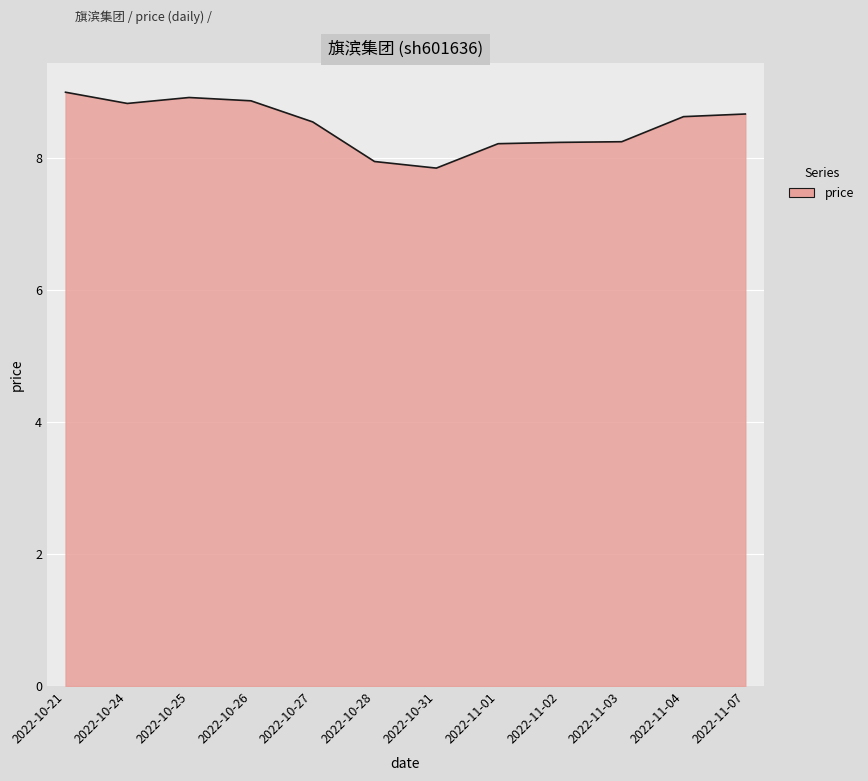

Where is the data nearest to the value 8?

2022-10-28